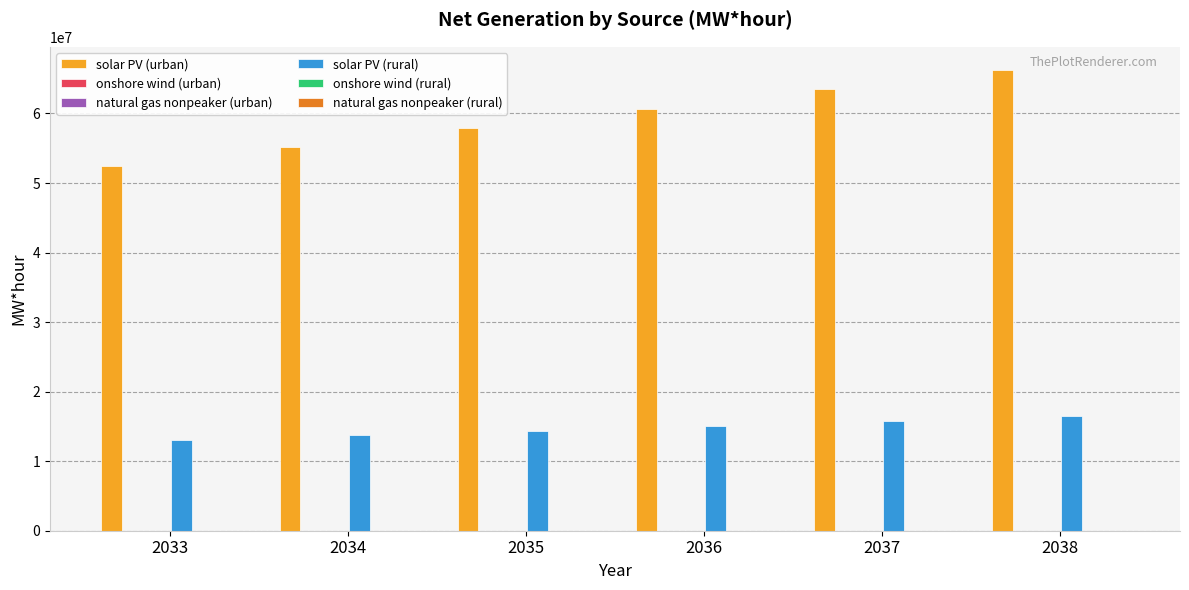

What is the greatest value displayed?

66274167.0